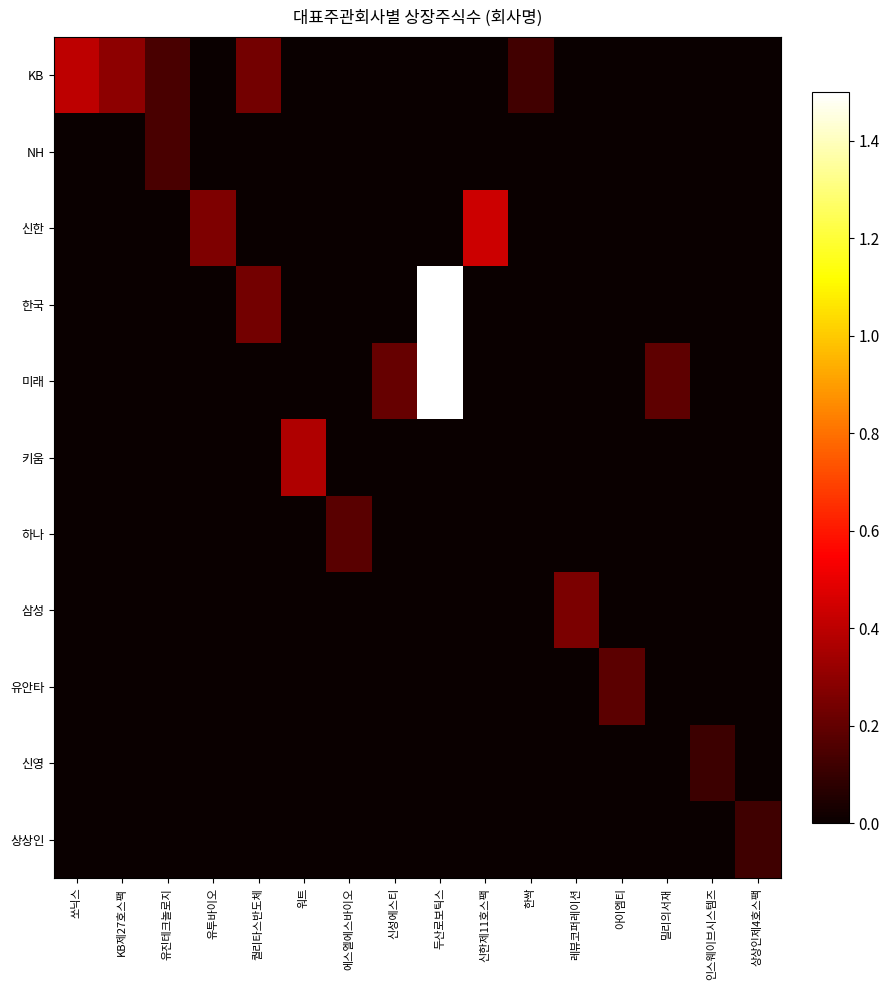

Reading right to left, transcribe all the data shown in this chart.

KB: 상상인제4호스팩=0.0	인스웨이브시스템즈=0.0	밀리의서재=0.0	아이엠티=0.0	레뷰코퍼레이션=0.0	한싹=0.1	신한제11호스팩=0.0	두산로보틱스=0.0	신성에스티=0.0	에스엘에스바이오=0.0	워트=0.0	퀄리타스반도체=0.2	유투바이오=0.0	유진테크놀로지=0.1	KB제27호스팩=0.3	쏘닉스=0.4
NH: 상상인제4호스팩=0.0	인스웨이브시스템즈=0.0	밀리의서재=0.0	아이엠티=0.0	레뷰코퍼레이션=0.0	한싹=0.0	신한제11호스팩=0.0	두산로보틱스=0.0	신성에스티=0.0	에스엘에스바이오=0.0	워트=0.0	퀄리타스반도체=0.0	유투바이오=0.0	유진테크놀로지=0.1	KB제27호스팩=0.0	쏘닉스=0.0
신한: 상상인제4호스팩=0.0	인스웨이브시스템즈=0.0	밀리의서재=0.0	아이엠티=0.0	레뷰코퍼레이션=0.0	한싹=0.0	신한제11호스팩=0.4	두산로보틱스=0.0	신성에스티=0.0	에스엘에스바이오=0.0	워트=0.0	퀄리타스반도체=0.0	유투바이오=0.3	유진테크놀로지=0.0	KB제27호스팩=0.0	쏘닉스=0.0
한국: 상상인제4호스팩=0.0	인스웨이브시스템즈=0.0	밀리의서재=0.0	아이엠티=0.0	레뷰코퍼레이션=0.0	한싹=0.0	신한제11호스팩=0.0	두산로보틱스=1.5	신성에스티=0.0	에스엘에스바이오=0.0	워트=0.0	퀄리타스반도체=0.2	유투바이오=0.0	유진테크놀로지=0.0	KB제27호스팩=0.0	쏘닉스=0.0
미래: 상상인제4호스팩=0.0	인스웨이브시스템즈=0.0	밀리의서재=0.2	아이엠티=0.0	레뷰코퍼레이션=0.0	한싹=0.0	신한제11호스팩=0.0	두산로보틱스=1.5	신성에스티=0.2	에스엘에스바이오=0.0	워트=0.0	퀄리타스반도체=0.0	유투바이오=0.0	유진테크놀로지=0.0	KB제27호스팩=0.0	쏘닉스=0.0
키움: 상상인제4호스팩=0.0	인스웨이브시스템즈=0.0	밀리의서재=0.0	아이엠티=0.0	레뷰코퍼레이션=0.0	한싹=0.0	신한제11호스팩=0.0	두산로보틱스=0.0	신성에스티=0.0	에스엘에스바이오=0.0	워트=0.4	퀄리타스반도체=0.0	유투바이오=0.0	유진테크놀로지=0.0	KB제27호스팩=0.0	쏘닉스=0.0
하나: 상상인제4호스팩=0.0	인스웨이브시스템즈=0.0	밀리의서재=0.0	아이엠티=0.0	레뷰코퍼레이션=0.0	한싹=0.0	신한제11호스팩=0.0	두산로보틱스=0.0	신성에스티=0.0	에스엘에스바이오=0.2	워트=0.0	퀄리타스반도체=0.0	유투바이오=0.0	유진테크놀로지=0.0	KB제27호스팩=0.0	쏘닉스=0.0
삼성: 상상인제4호스팩=0.0	인스웨이브시스템즈=0.0	밀리의서재=0.0	아이엠티=0.0	레뷰코퍼레이션=0.3	한싹=0.0	신한제11호스팩=0.0	두산로보틱스=0.0	신성에스티=0.0	에스엘에스바이오=0.0	워트=0.0	퀄리타스반도체=0.0	유투바이오=0.0	유진테크놀로지=0.0	KB제27호스팩=0.0	쏘닉스=0.0
유안타: 상상인제4호스팩=0.0	인스웨이브시스템즈=0.0	밀리의서재=0.0	아이엠티=0.2	레뷰코퍼레이션=0.0	한싹=0.0	신한제11호스팩=0.0	두산로보틱스=0.0	신성에스티=0.0	에스엘에스바이오=0.0	워트=0.0	퀄리타스반도체=0.0	유투바이오=0.0	유진테크놀로지=0.0	KB제27호스팩=0.0	쏘닉스=0.0
신영: 상상인제4호스팩=0.0	인스웨이브시스템즈=0.1	밀리의서재=0.0	아이엠티=0.0	레뷰코퍼레이션=0.0	한싹=0.0	신한제11호스팩=0.0	두산로보틱스=0.0	신성에스티=0.0	에스엘에스바이오=0.0	워트=0.0	퀄리타스반도체=0.0	유투바이오=0.0	유진테크놀로지=0.0	KB제27호스팩=0.0	쏘닉스=0.0
상상인: 상상인제4호스팩=0.1	인스웨이브시스템즈=0.0	밀리의서재=0.0	아이엠티=0.0	레뷰코퍼레이션=0.0	한싹=0.0	신한제11호스팩=0.0	두산로보틱스=0.0	신성에스티=0.0	에스엘에스바이오=0.0	워트=0.0	퀄리타스반도체=0.0	유투바이오=0.0	유진테크놀로지=0.0	KB제27호스팩=0.0	쏘닉스=0.0